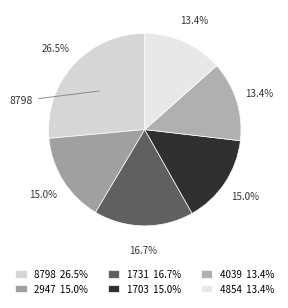

To the nearest percent, what portion does 2947 represent?

15%